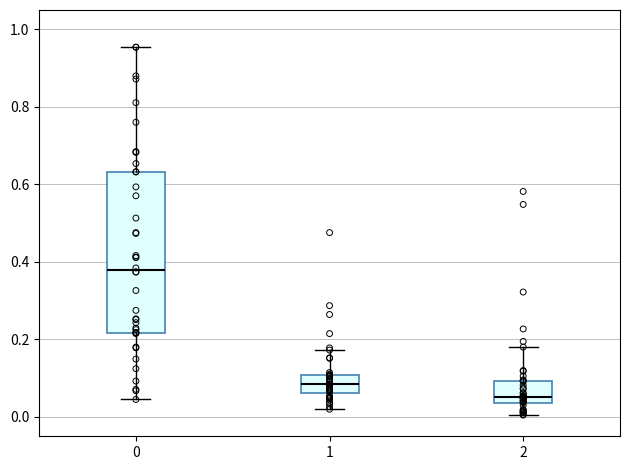

Reading left to right, read every box against the y-axis: the position of its median line, the range the box covers, and the ends of its whiskers. The values are not printed on the chart, so give them approximately, as read against the axis.

0: median 0.38, box 0.22 to 0.64, whiskers 0.04 to 0.96
1: median 0.08, box 0.06 to 0.10, whiskers 0.02 to 0.18
2: median 0.06, box 0.04 to 0.10, whiskers 0.00 to 0.18